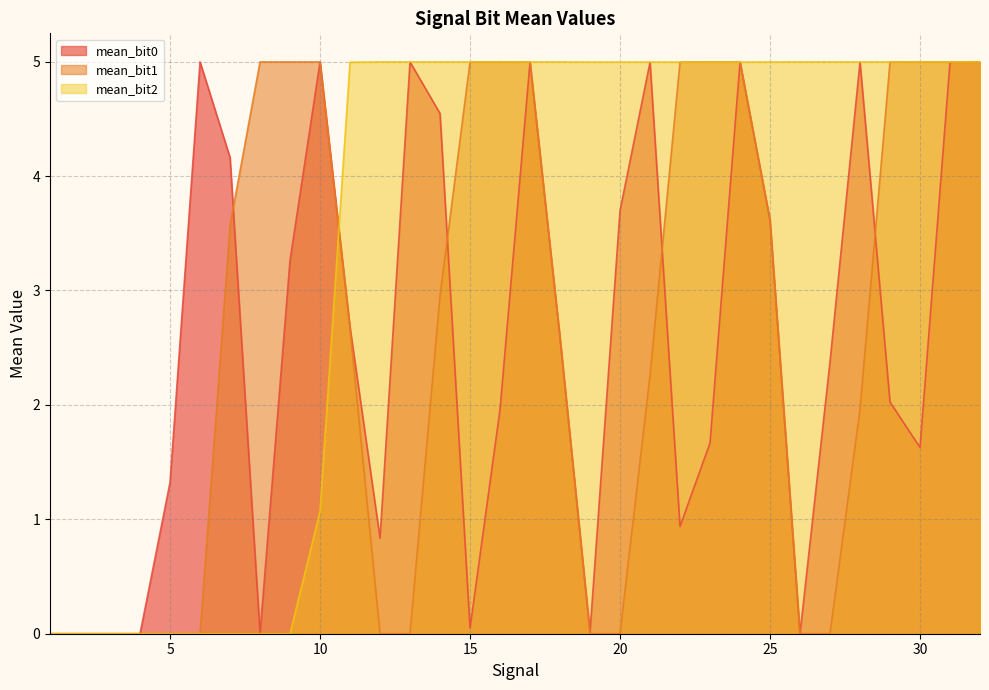

At which label does mean_bit1 reach its minimum?

13